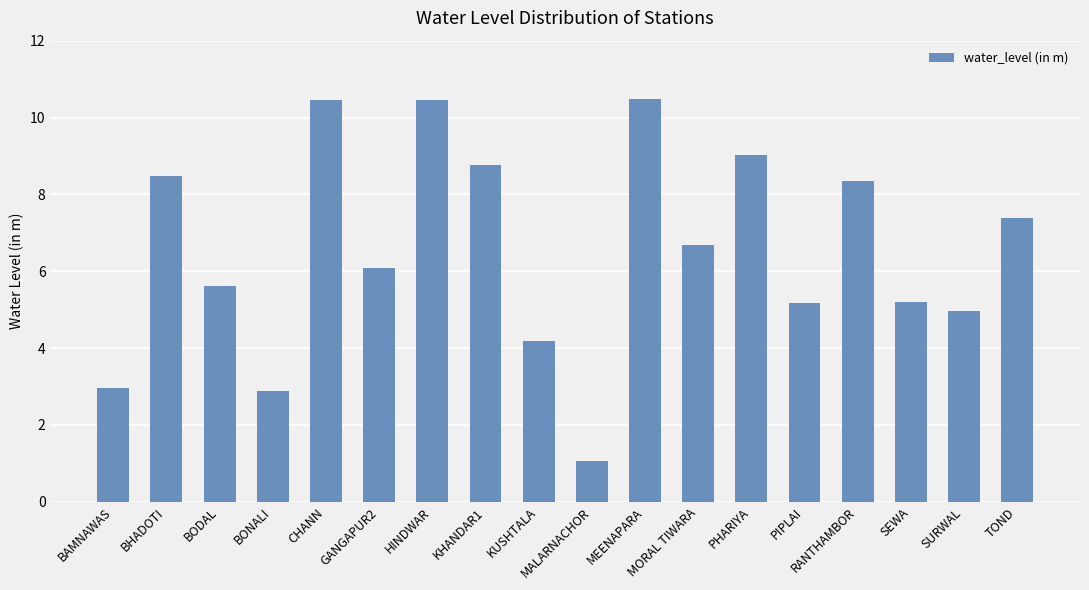

Which category has the lowest value across all series?

MALARNACHOR